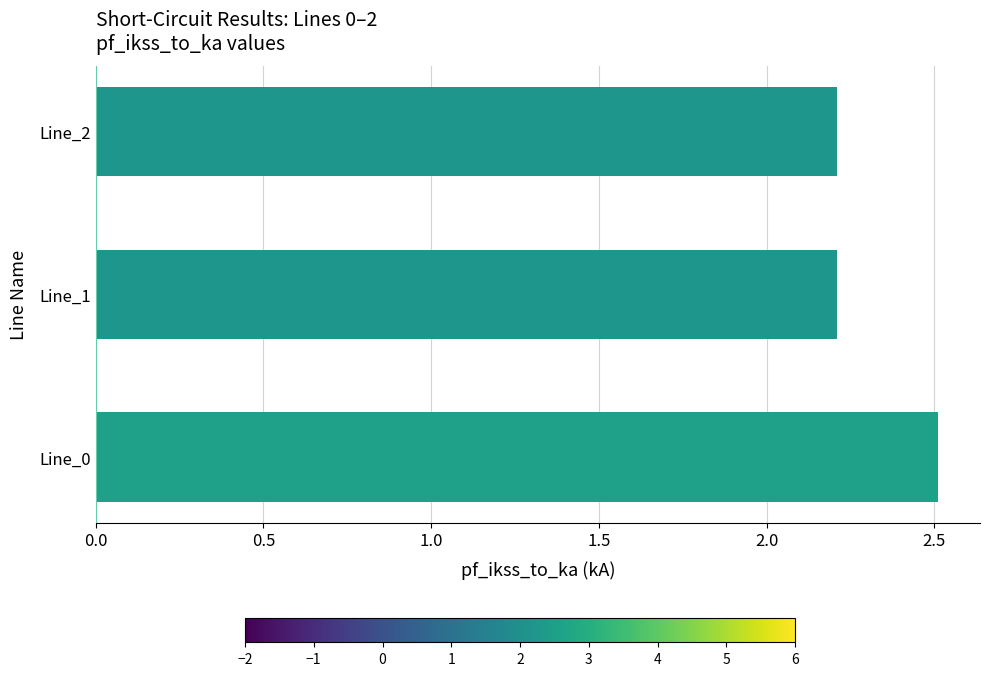

How many bars are there in total?

3